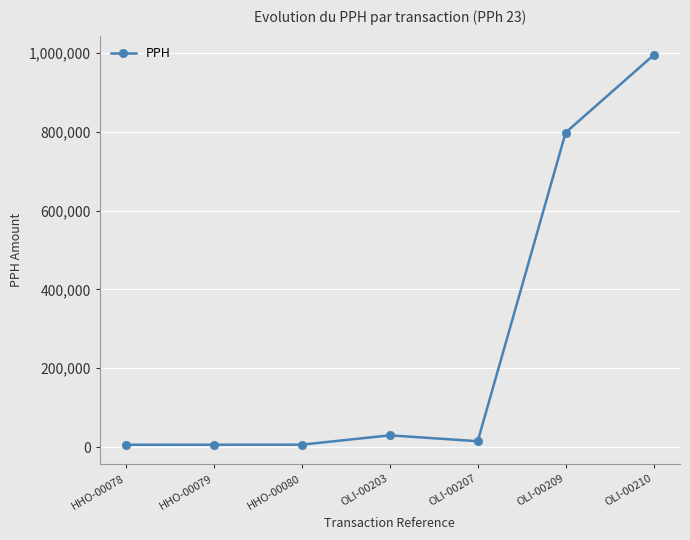

What is the ratio of the value at OLI-00210 to the value at HHO-00078?

163.4